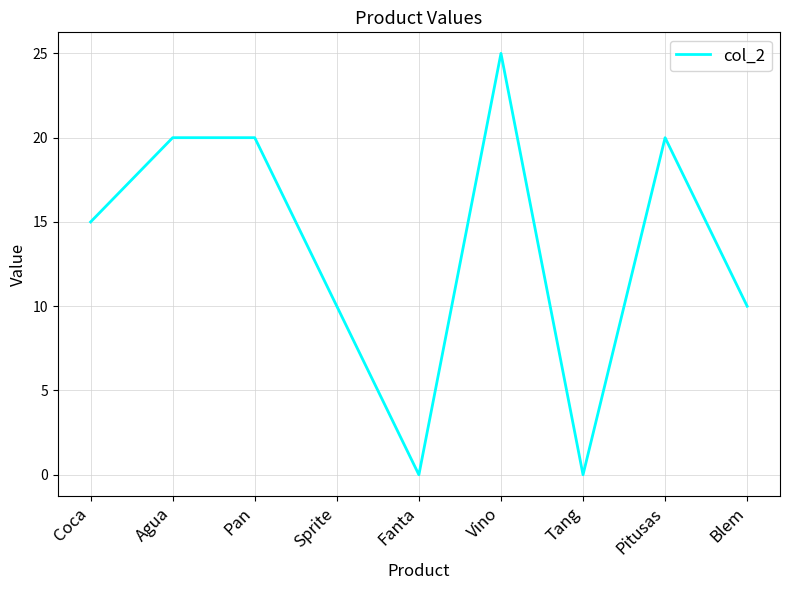

Count the number of data series in this chart.

1